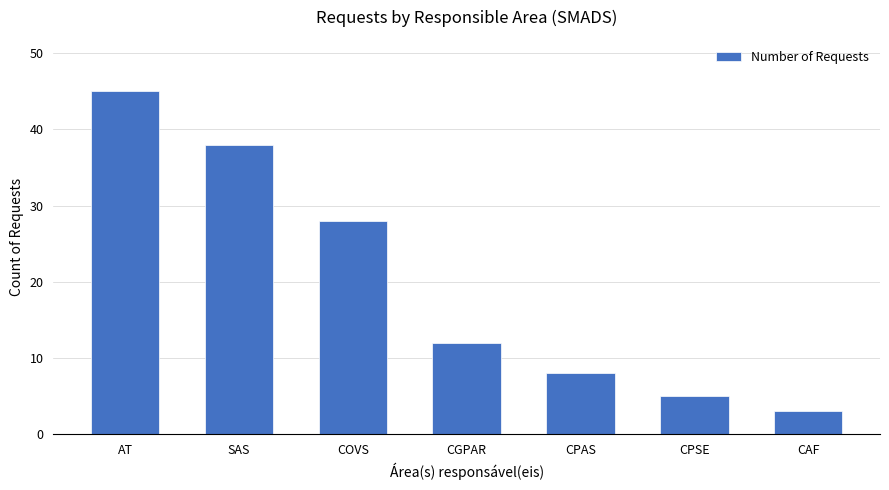

The chart shows a value of 13 at CPAS. True or false?

False